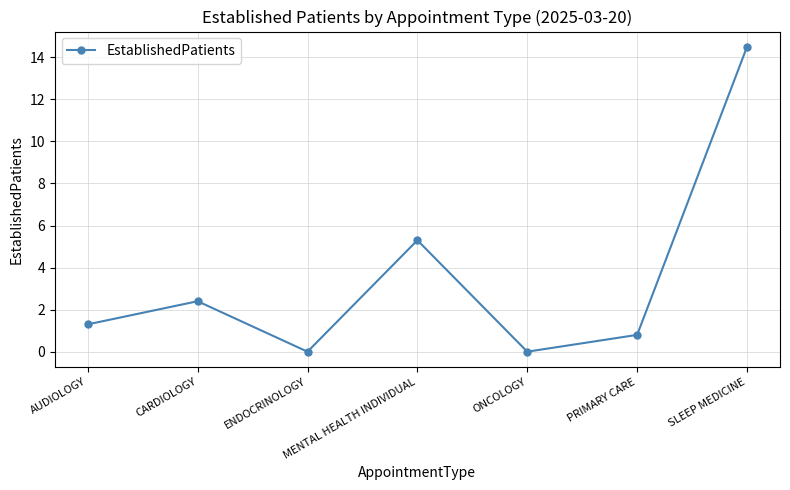

What is the average value?

3.5